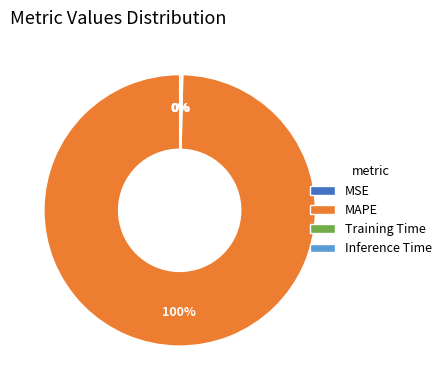

What is the largest slice in the pie chart?

MAPE